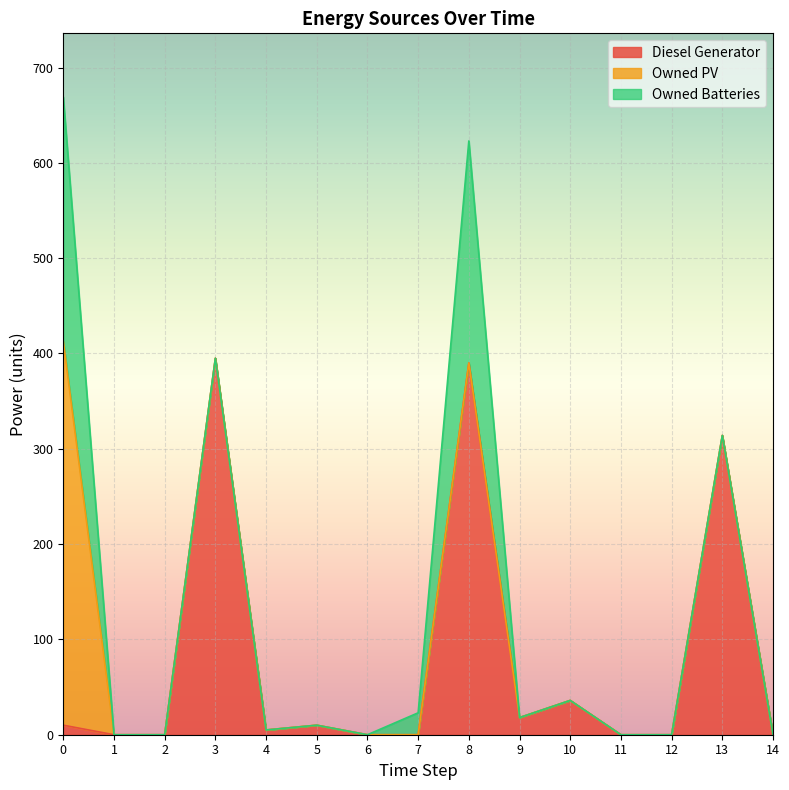

What is the highest value of the Diesel Generator series?

395